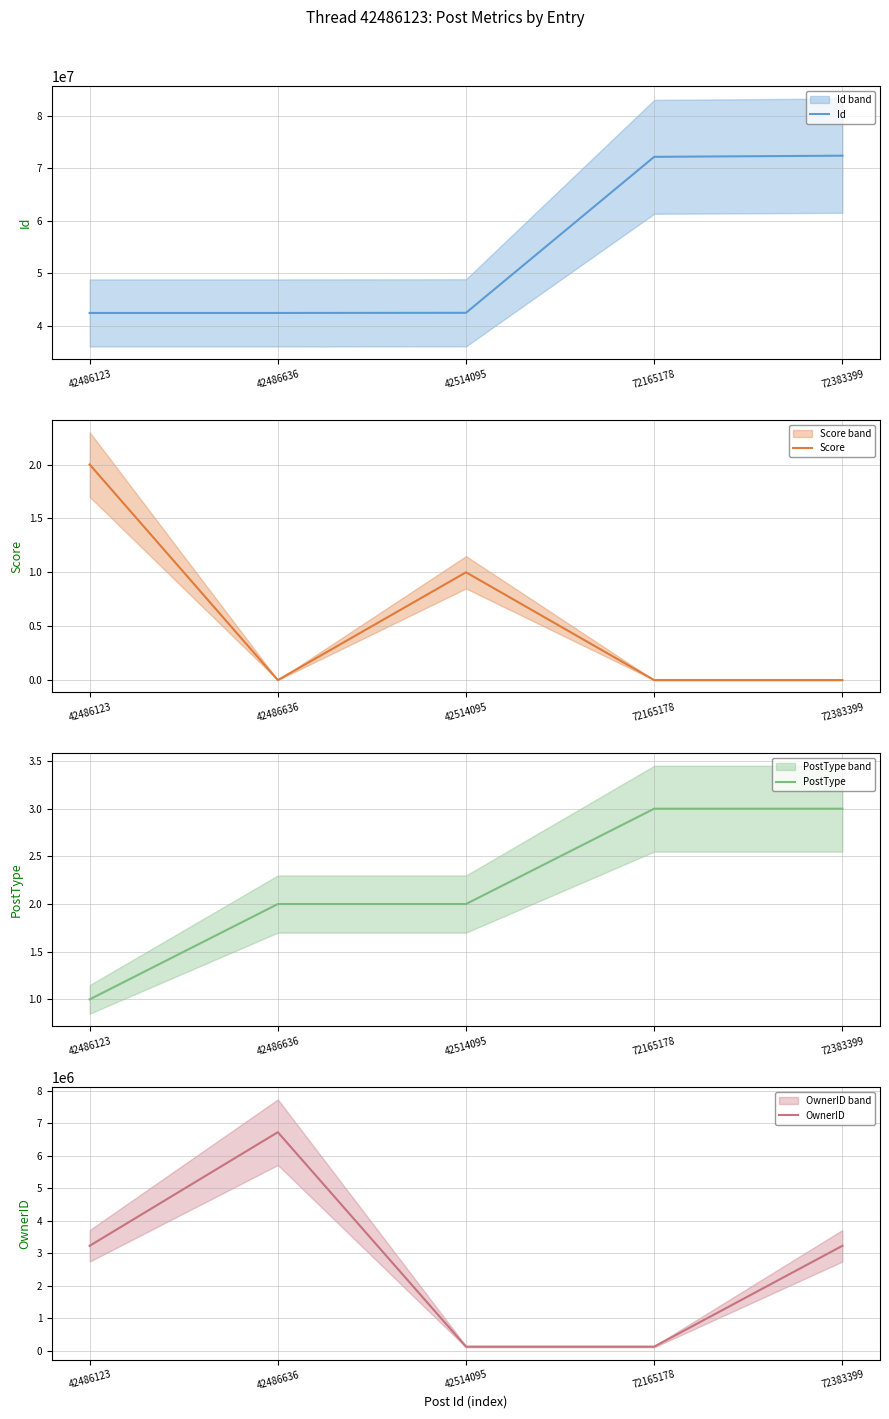

How many times do Score and PostType cross each other?

1